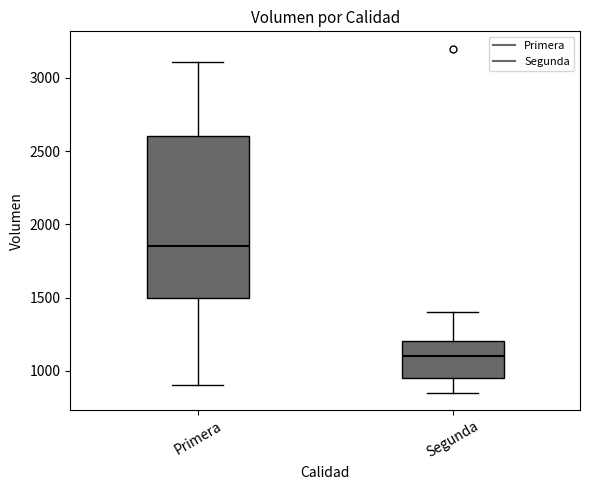

Reading left to right, transcribe this box plot: for each box, give where its median line is, the range the box spans, and where its two whiskers end, as read against the y-axis. The values are not printed on the chart, so give them approximately, as read against the axis.

Primera: median 1850, box 1500 to 2600, whiskers 900 to 3100
Segunda: median 1100, box 950 to 1200, whiskers 850 to 1400